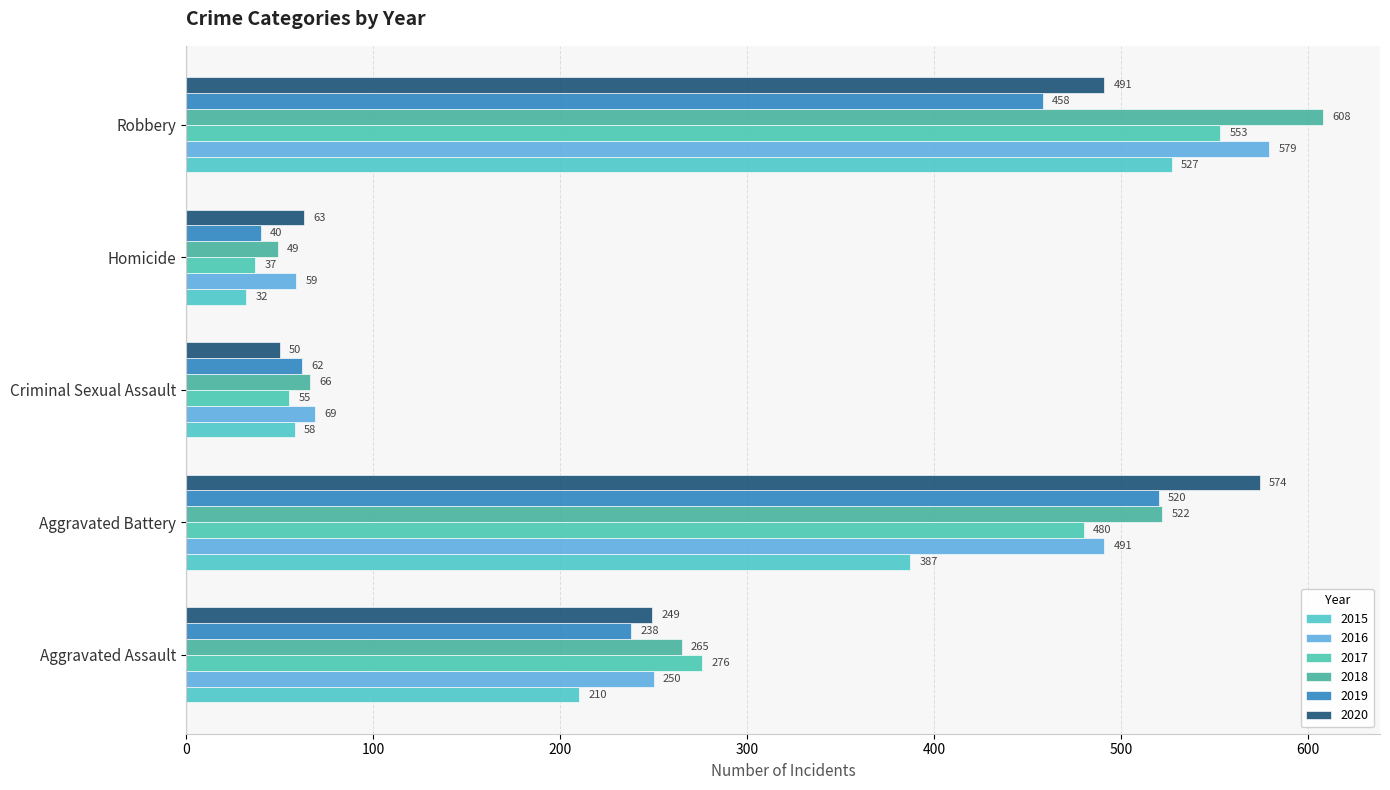

What is the average value of the 2019 series?

264